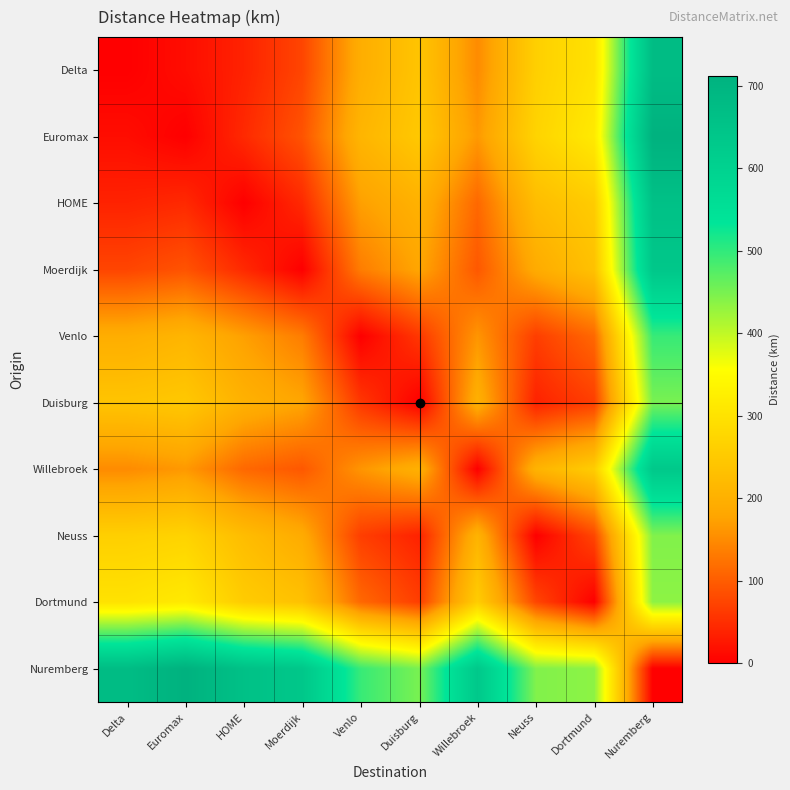

List the series in order of their peak value, highest first.

Euromax, Nuremberg, Delta, HOME, Moerdijk, Willebroek, Venlo, Duisburg, Neuss, Dortmund